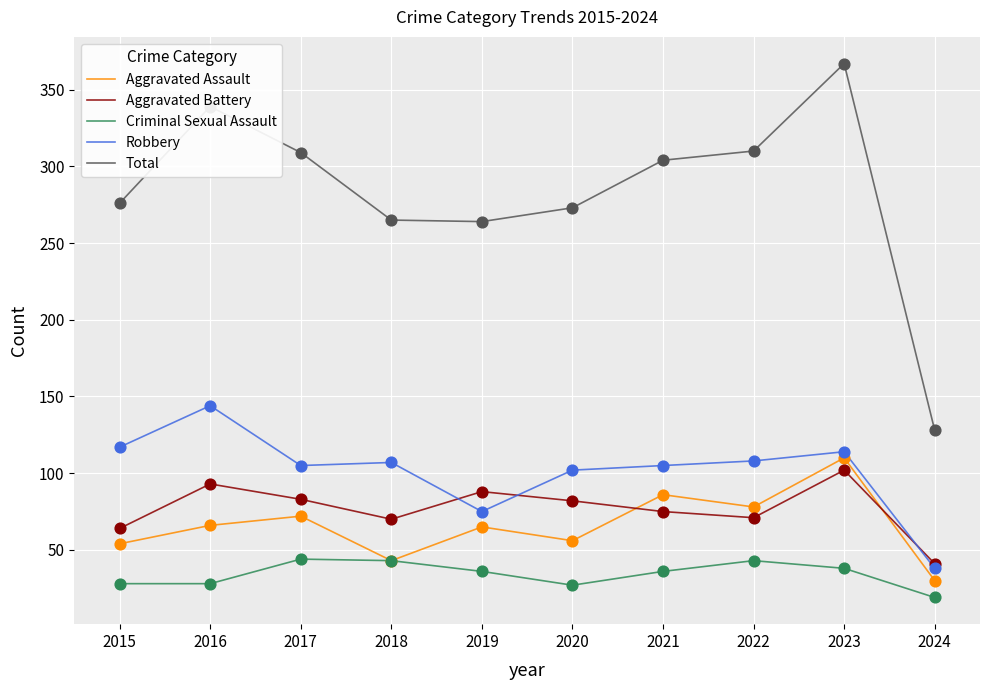

Which series has the largest total across all categories?

Total